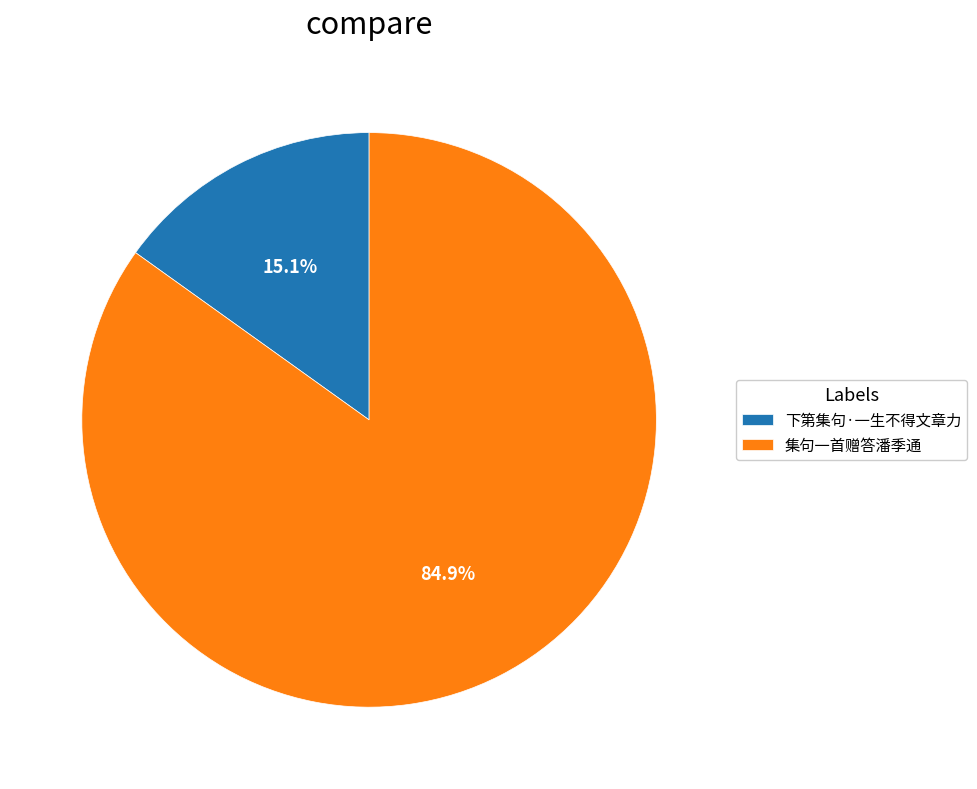

True or false: 下第集句·一生不得文章力 accounts for 3% of the total.

False